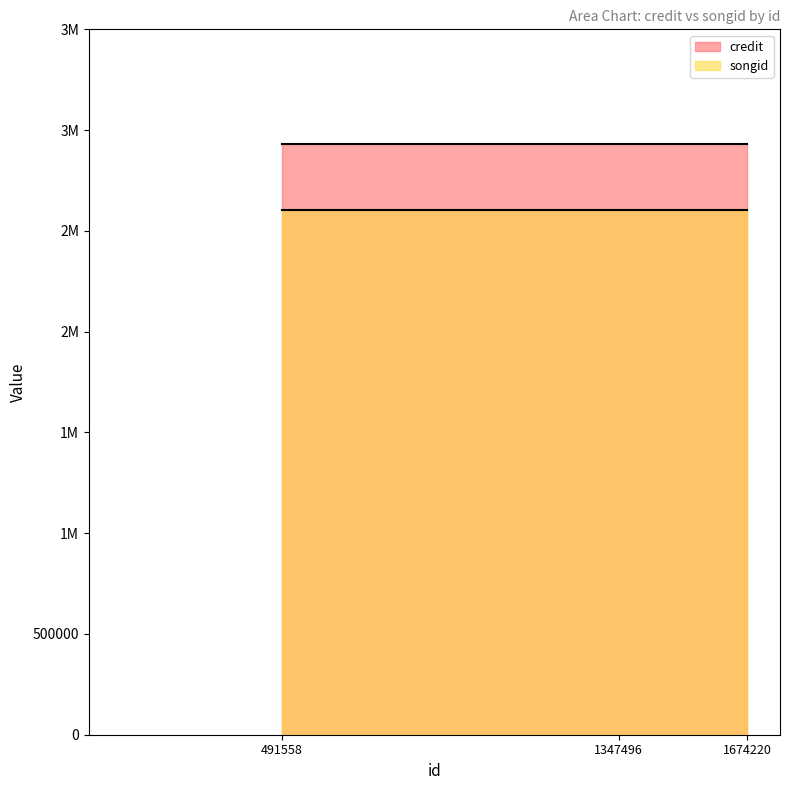

Is it true that songid equals 1784650 at 491558?

False